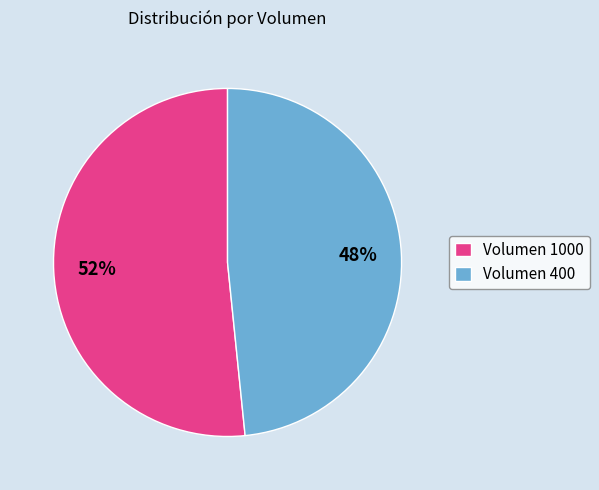

Which slice is the smallest?

Volumen 400